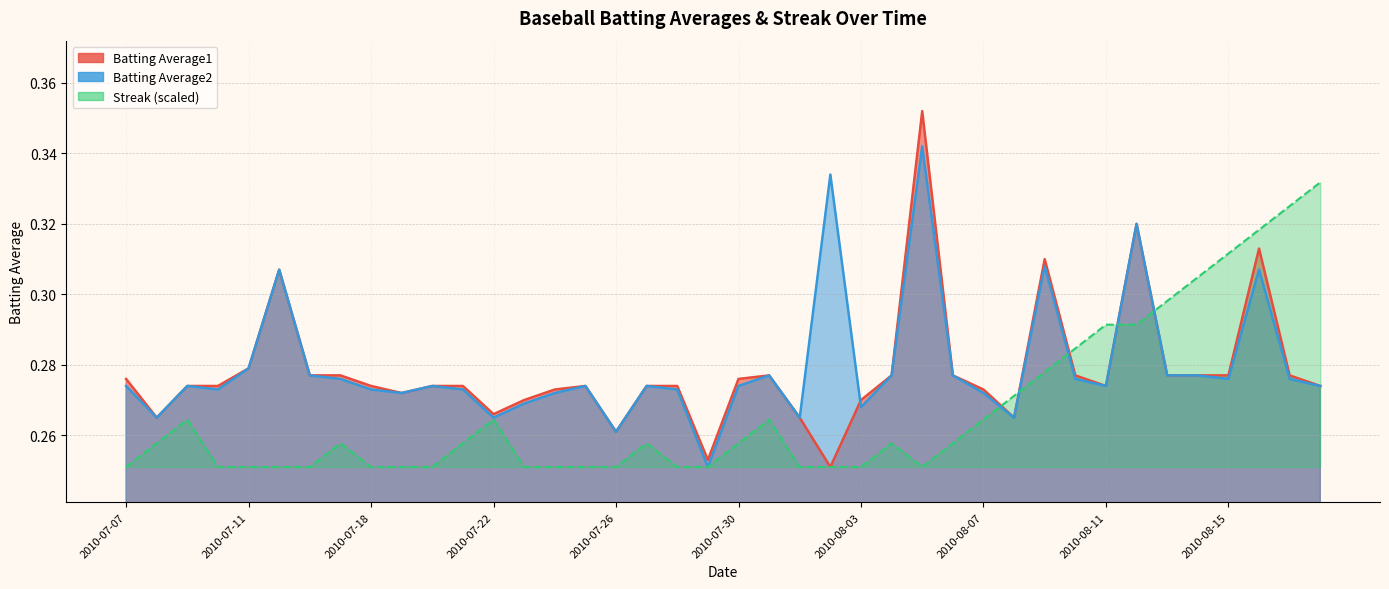

Does the chart display data point markers on the line(s)?

No